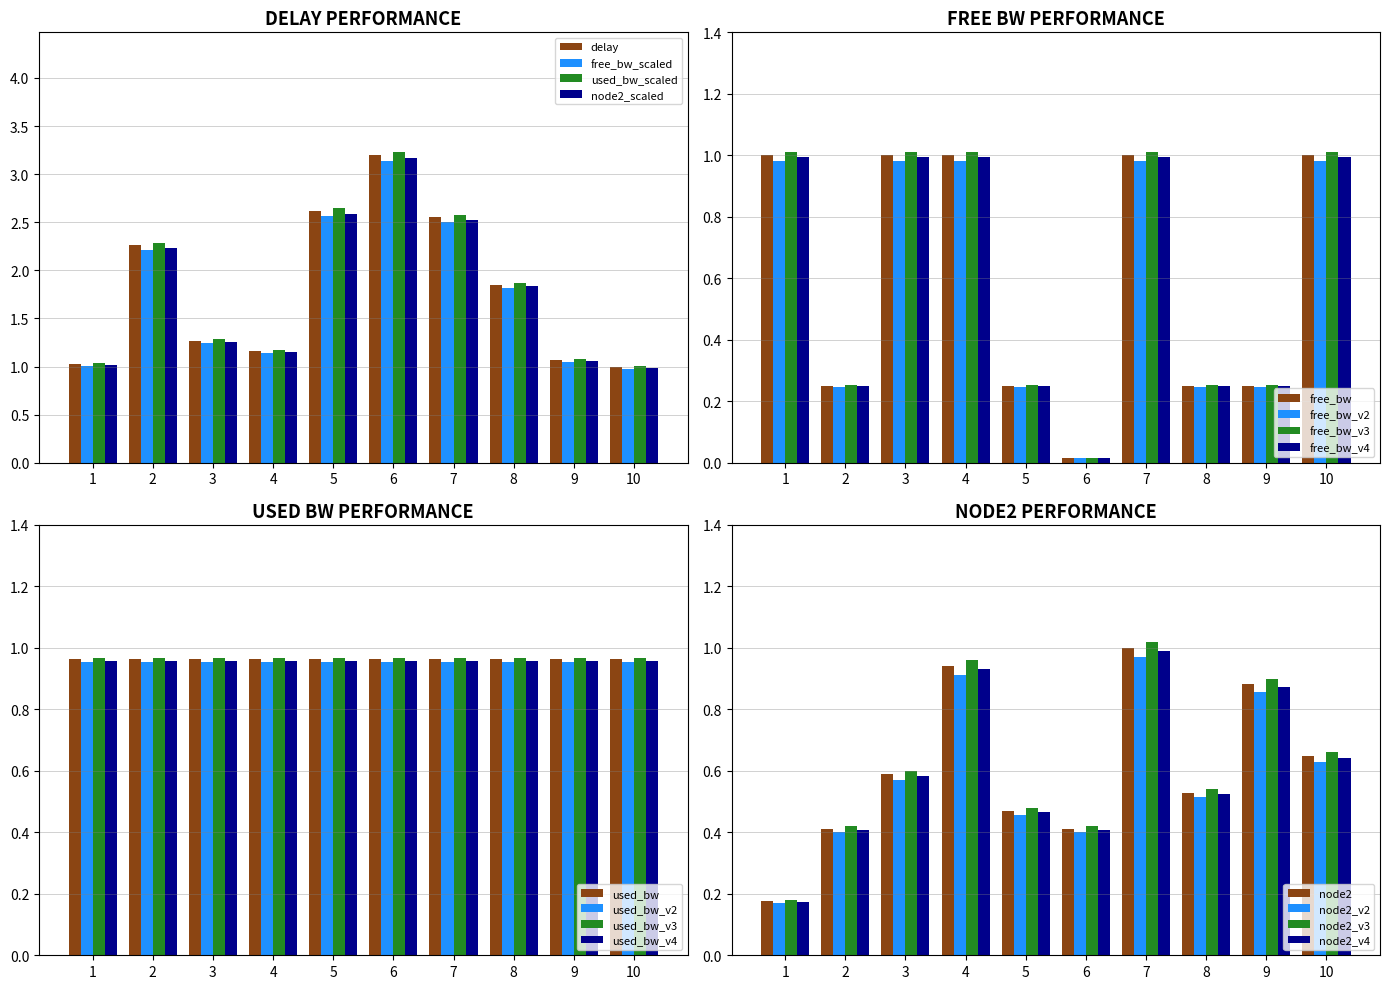

Reading left to right, what are all the values shown in this chart?

delay: 1.0	2.2	1.3	1.1	2.6	3.2	2.5	1.8	1.1	1.0
free_bw_norm: 1.0	0.3	1.0	1.0	0.3	0.0	1.0	0.3	0.3	1.0
used_bw_norm: 1.0	1.0	1.0	1.0	1.0	1.0	1.0	1.0	1.0	1.0